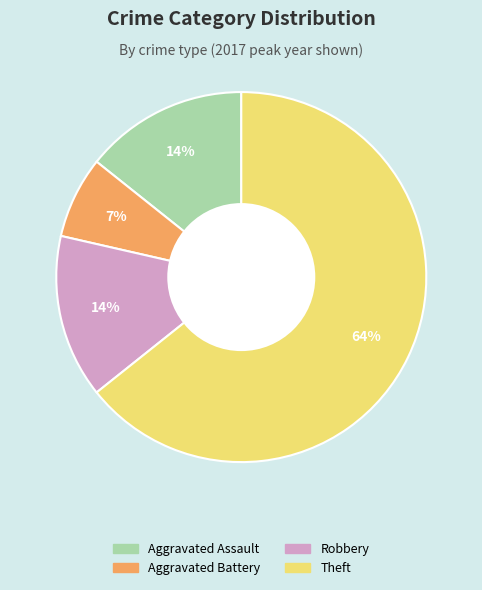

Is it true that Aggravated Battery is 7% of the pie?

True